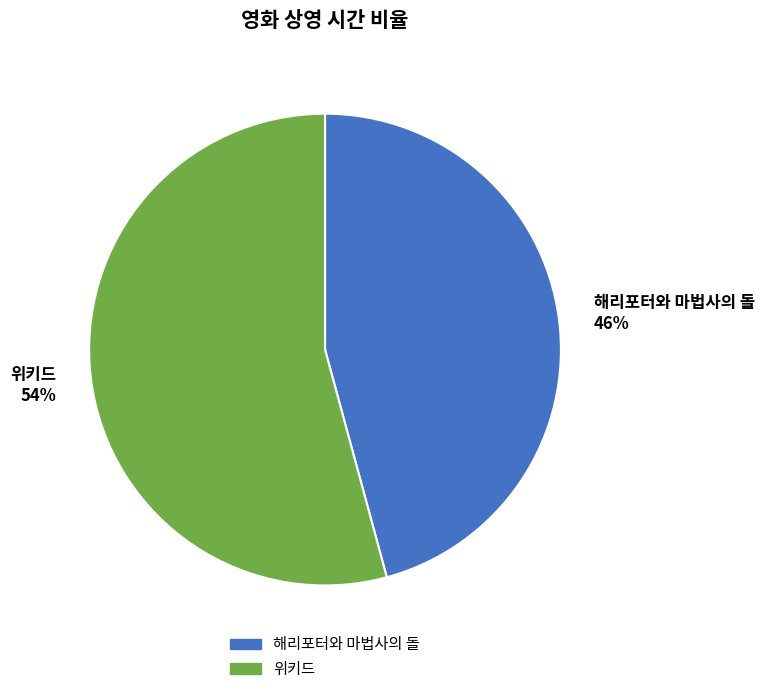

How many segments does this pie chart have?

2